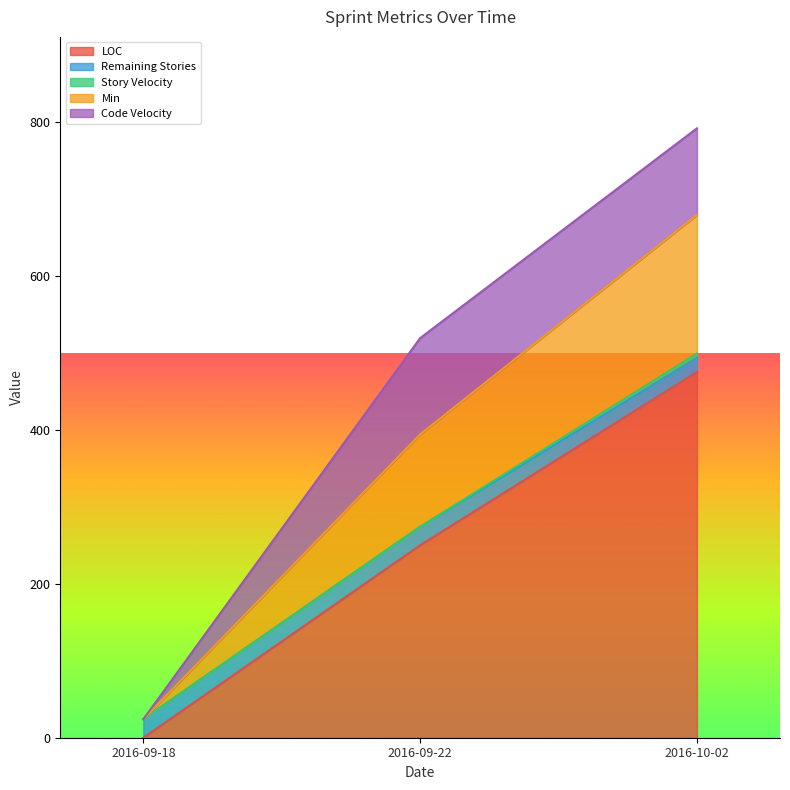

Reading left to right, extract all data points from this chart.

LOC: 0.0	250.0	475.0
Remaining Stories: 24.0	24.0	18.0
Story Velocity: 0.0	0.0	6.0
Min: 0.0	120.0	180.0
Code Velocity: 0.0	125.0	112.5